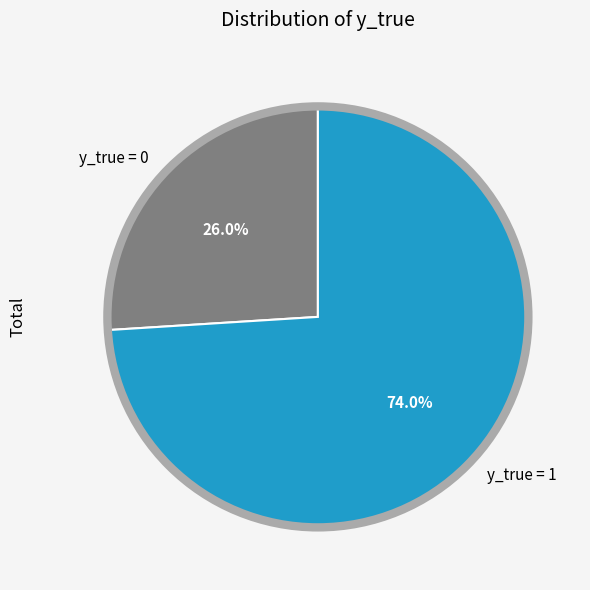

Which slice is the largest?

y_true = 1